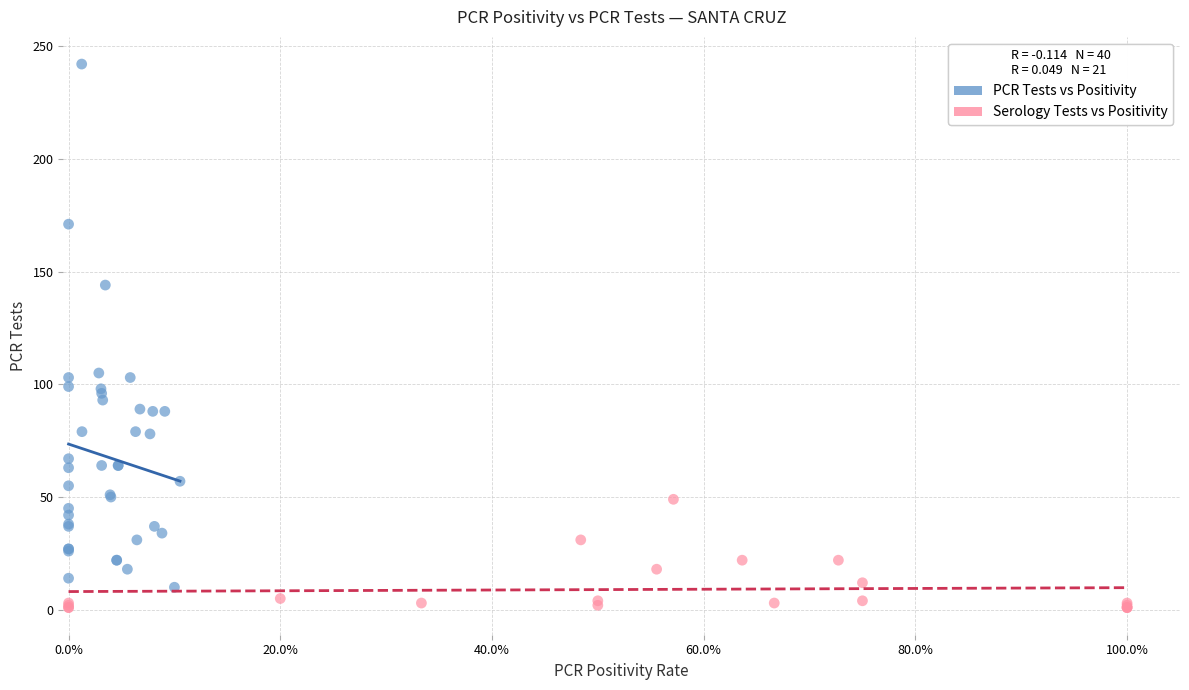

Which series contains the highest Y value?

PCR Tests vs Positivity